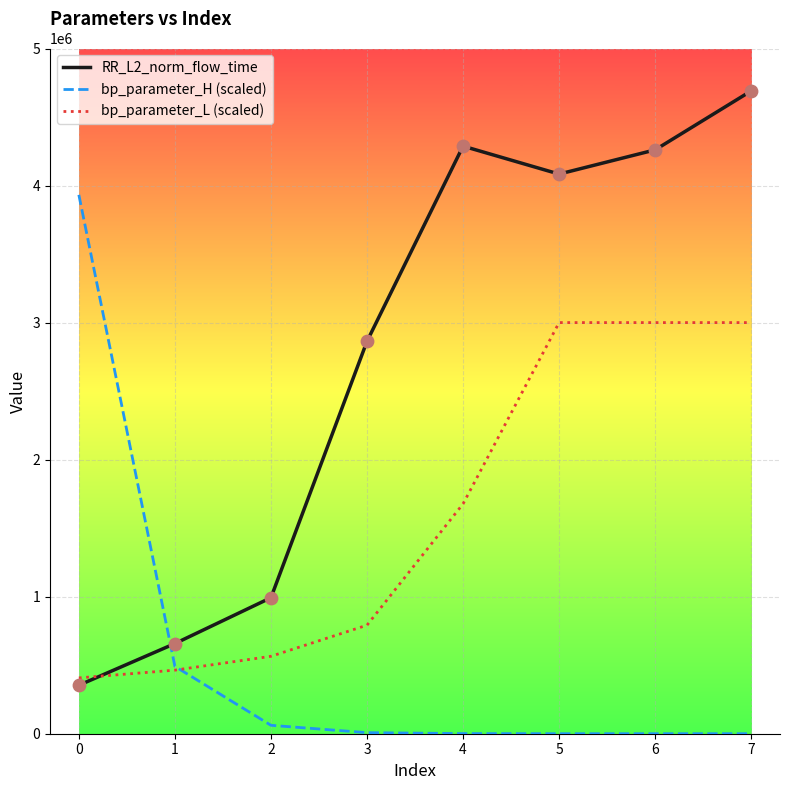

At how many categories does at least one series exceed 2055072?

6